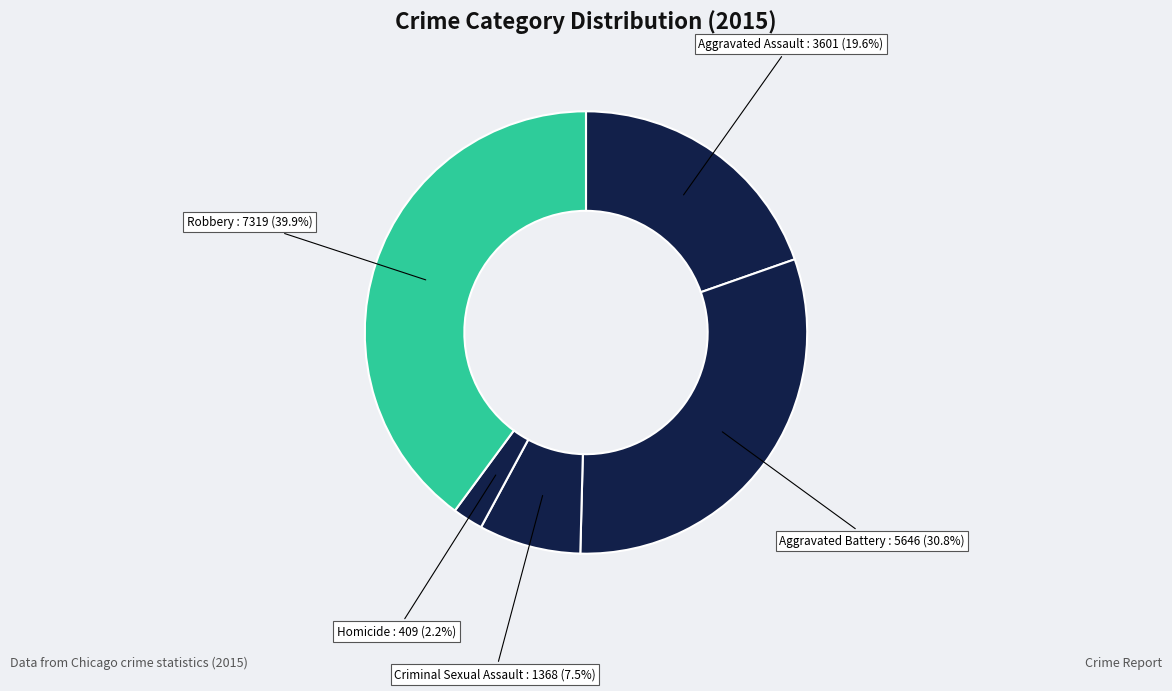

Count the number of slices in the pie.

5